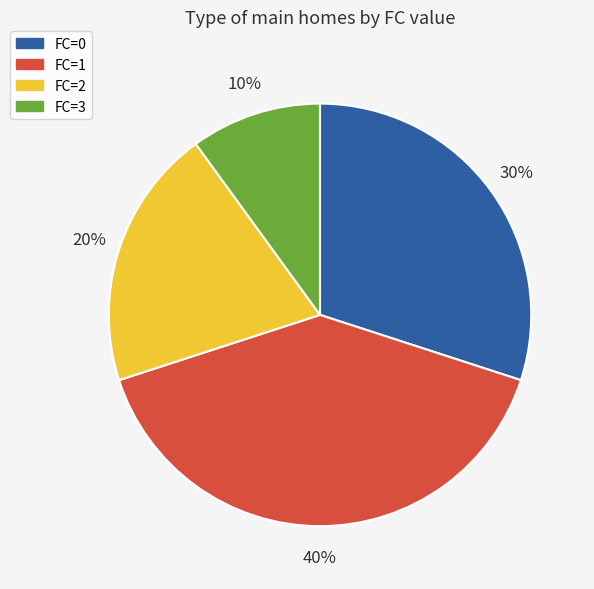

To the nearest percent, what is the combined percentage of FC=0 and FC=2?

50%